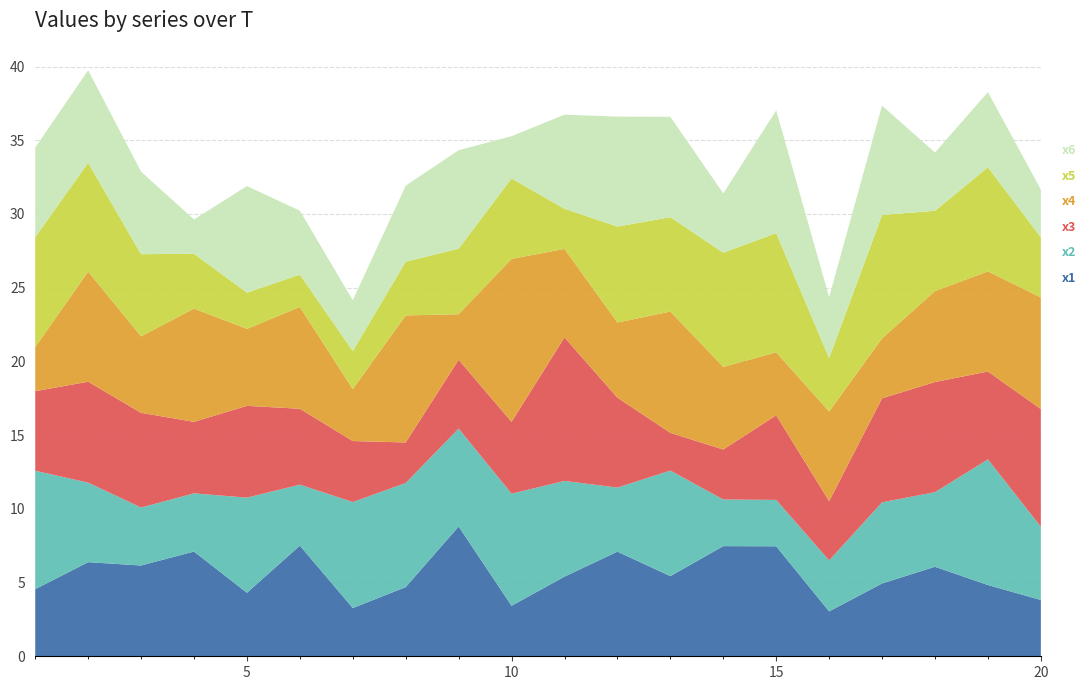

Reading right to left, what are all the values shown in this chart?

x1: 3.8	4.8	6.1	4.9	3.0	7.5	7.5	5.4	7.1	5.4	3.4	8.8	4.7	3.3	7.5	4.3	7.1	6.2	6.4	4.6
x2: 5.0	8.5	5.1	5.5	3.5	3.1	3.2	7.2	4.3	6.5	7.6	6.6	7.1	7.2	4.1	6.5	3.9	3.9	5.4	8.0
x3: 8.0	6.0	7.5	7.1	4.0	5.7	3.4	2.6	6.1	9.7	4.9	4.7	2.7	4.1	5.1	6.2	4.9	6.4	6.8	5.4
x4: 7.6	6.8	6.2	4.1	6.1	4.3	5.6	8.2	5.1	6.0	11.0	3.1	8.6	3.5	6.9	5.2	7.7	5.2	7.5	3.0
x5: 4.1	7.1	5.4	8.4	3.6	8.1	7.7	6.4	6.5	2.7	5.5	4.4	3.6	2.6	2.2	2.5	3.7	5.6	7.4	7.5
x6: 3.2	5.1	3.9	7.4	4.1	8.3	4.0	6.8	7.5	6.4	2.9	6.7	5.2	3.4	4.3	7.2	2.3	5.6	6.3	6.1